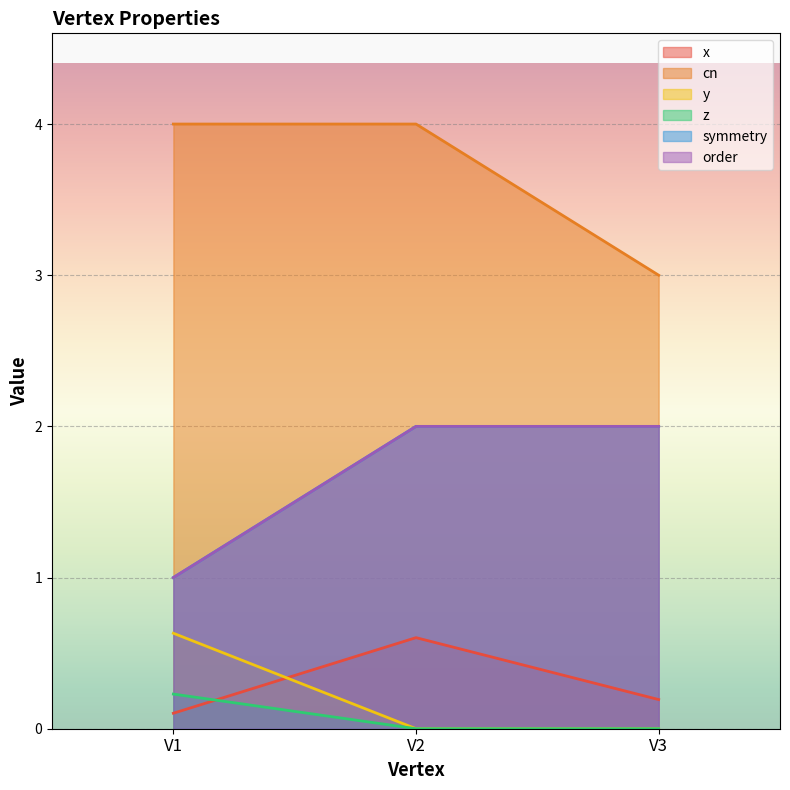

Which series changed the most between V1 and V3?

cn